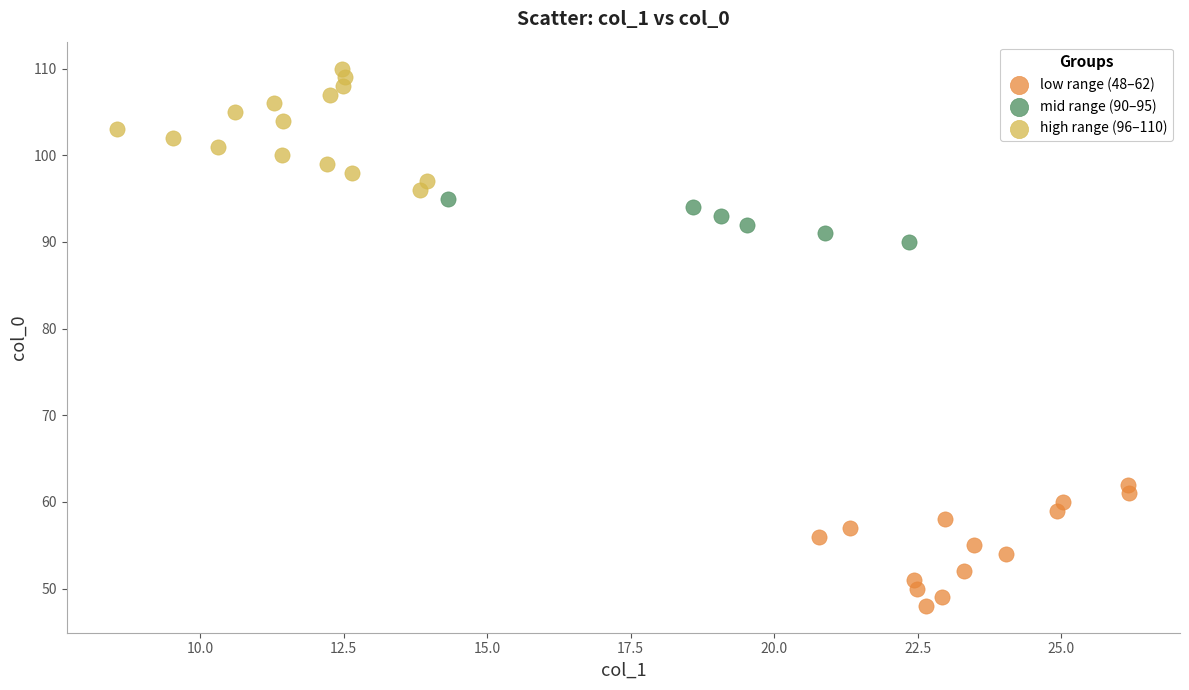

What are all the series names shown in the legend?

low range (48–62), mid range (90–95), high range (96–110)